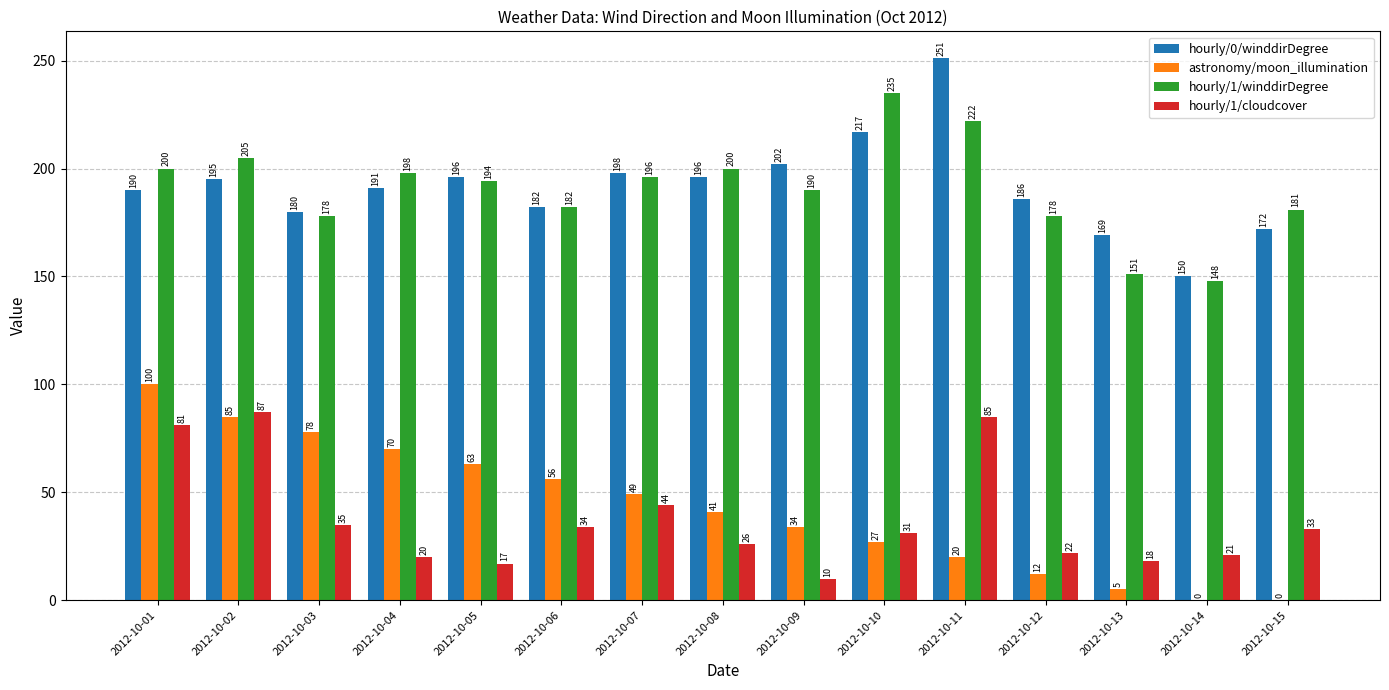

The hourly/1/winddirDegree series shows 178 at 2012-10-12. True or false?

True